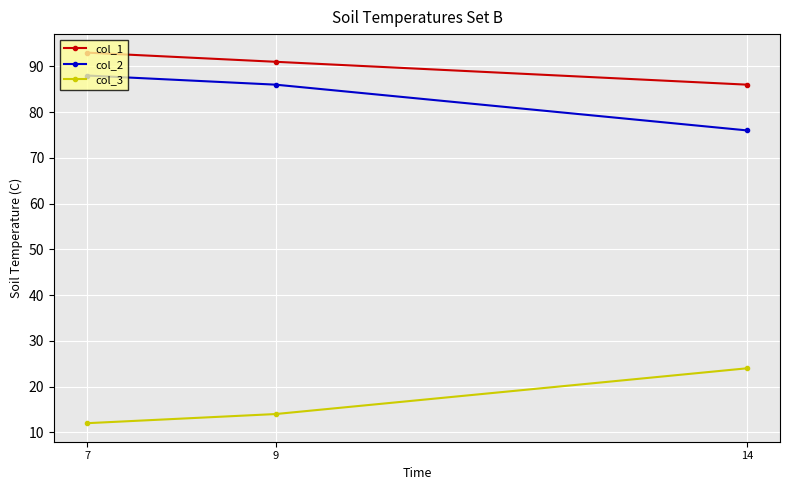

Is this an area chart (filled region under the line)?

No